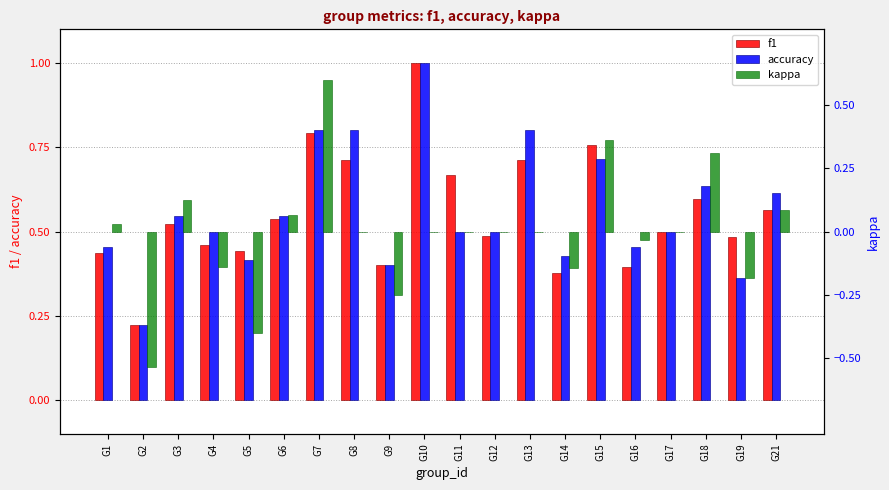

The accuracy series shows 0.8 at G8. True or false?

True